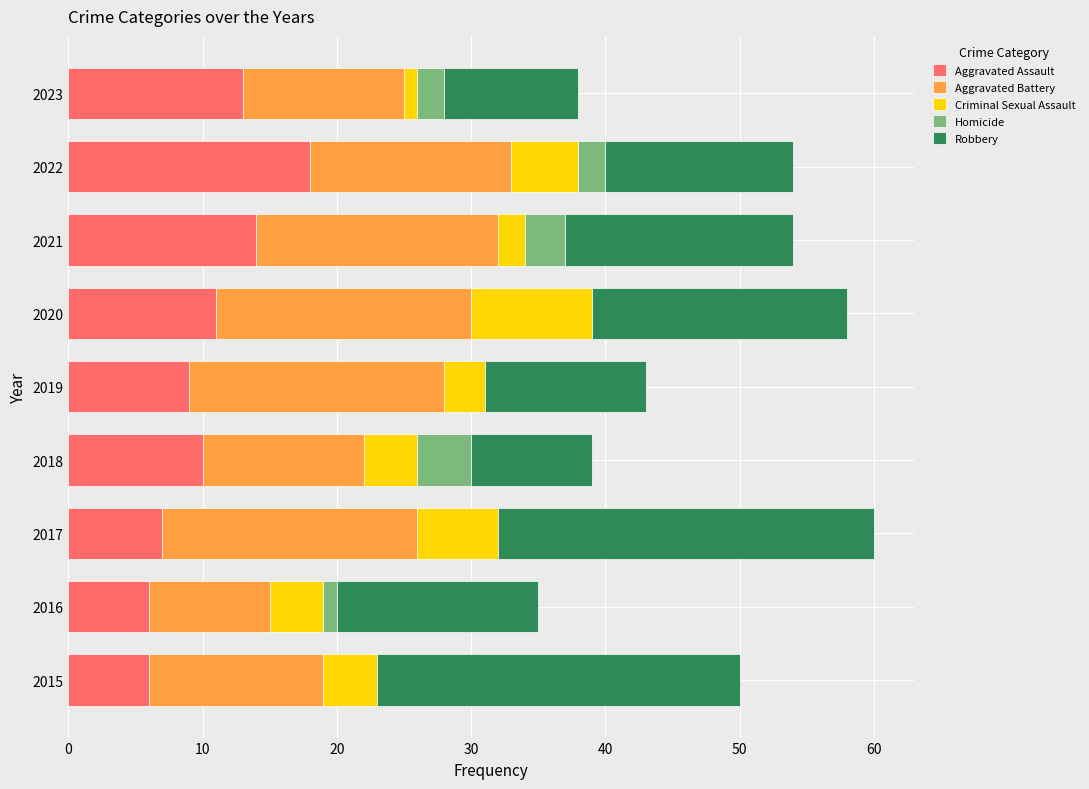

Which category has the highest value in the Aggravated Assault series?

2022